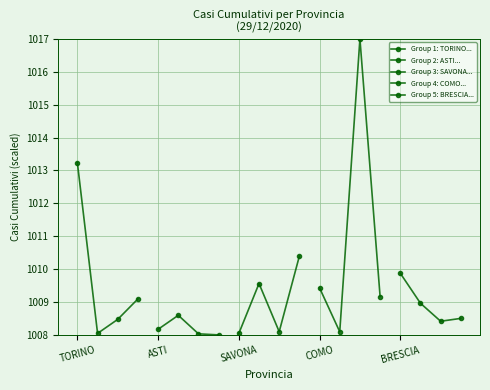

At SAVONA, list the series in order from smallest to largest.

Group 2: ASTI..., Group 3: SAVONA..., Group 5: BRESCIA..., Group 1: TORINO..., Group 4: COMO...